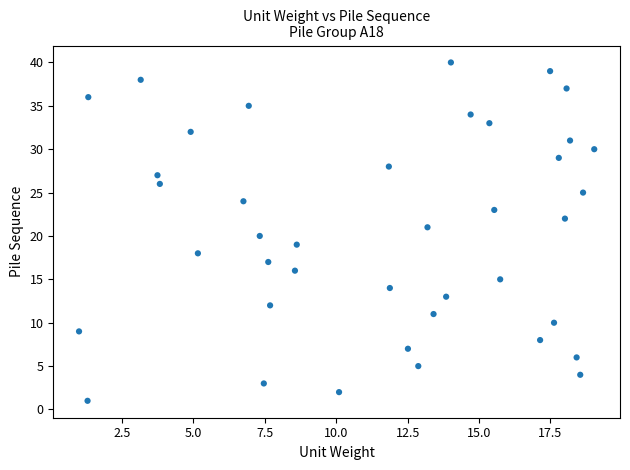

What is the range of Y values (max minus min)?

39